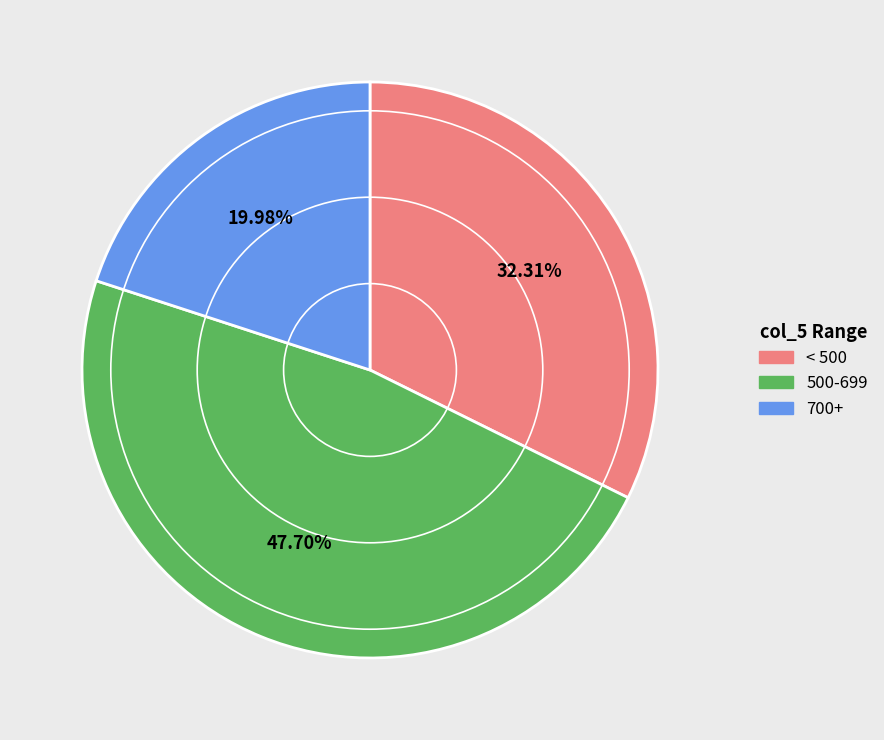

Do 500-699 and 700+ together represent more than half of the pie?

Yes